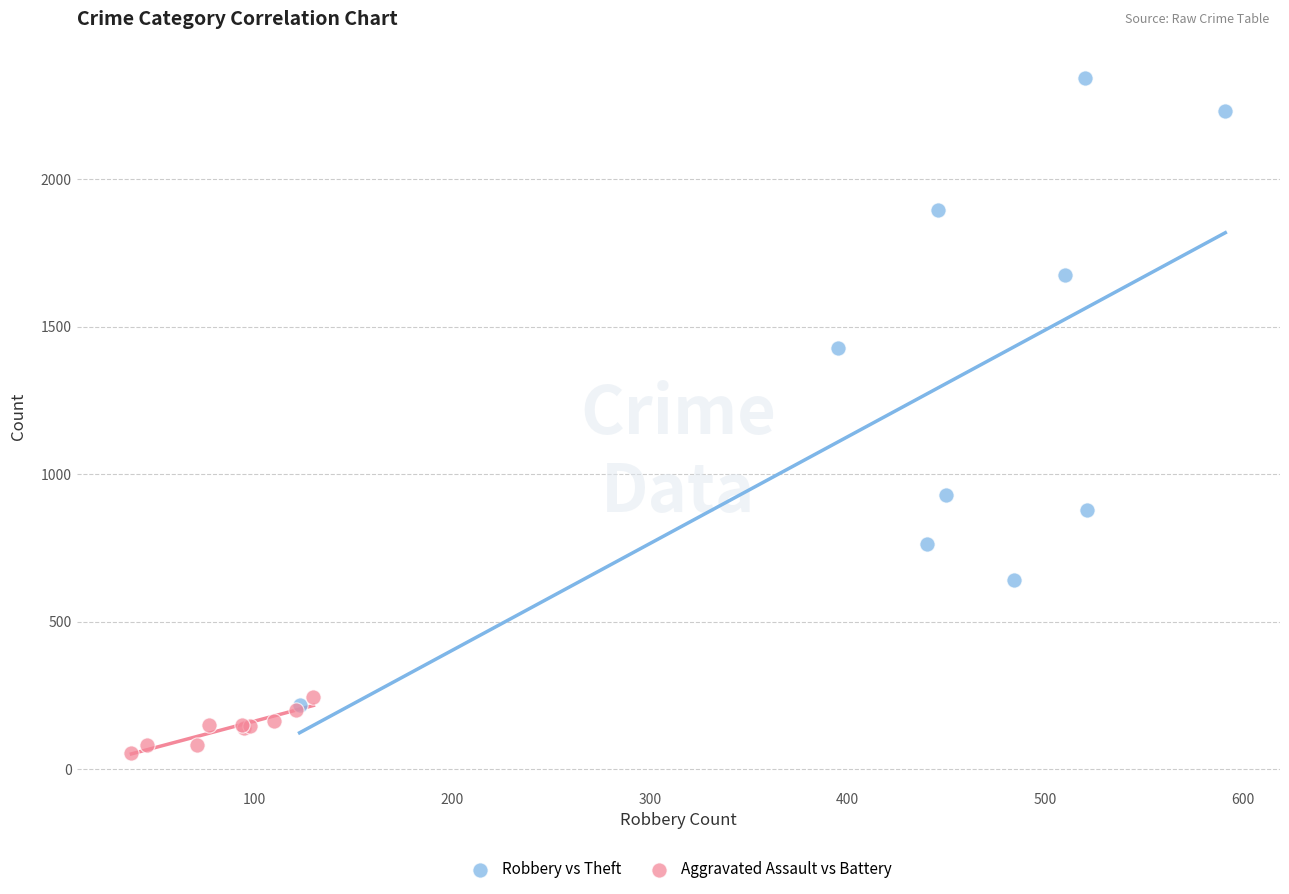

What are all the series names shown in the legend?

Robbery vs Theft, Aggravated Assault vs Battery